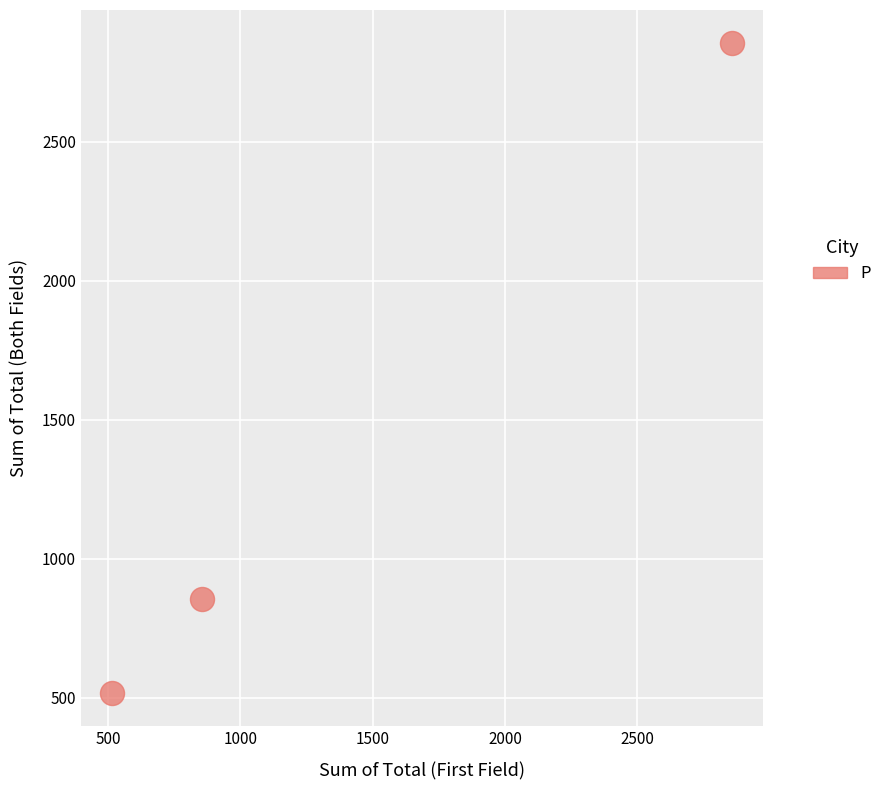

What Y value in the scatter plot is closest to 1685?

856.5